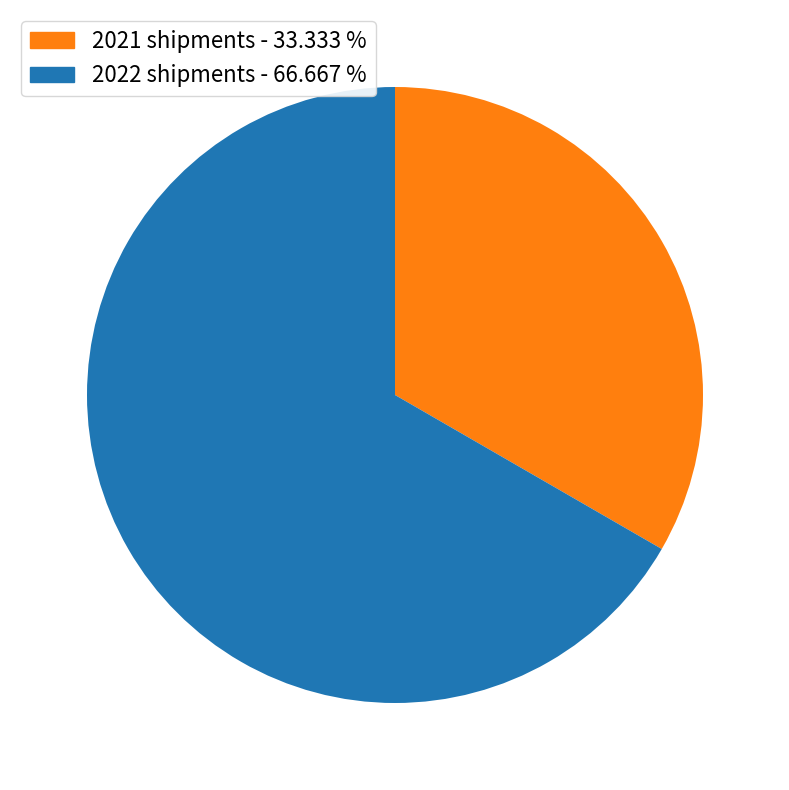

Is there any slice that represents more than half of the pie?

Yes